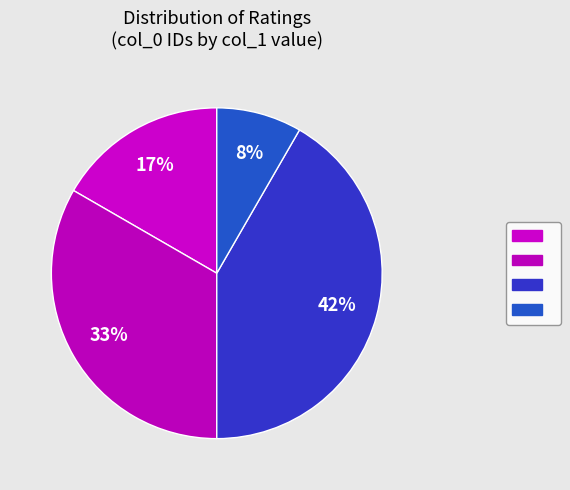

Which category has the smallest portion of the pie?

4